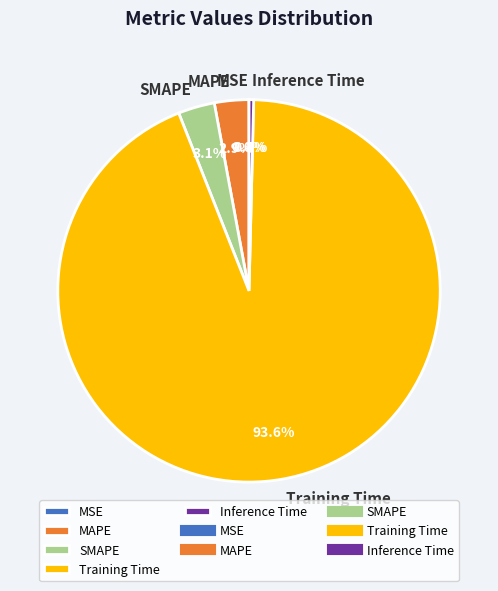

Combined, what portion of the pie is MAPE and Inference Time?

3.3%